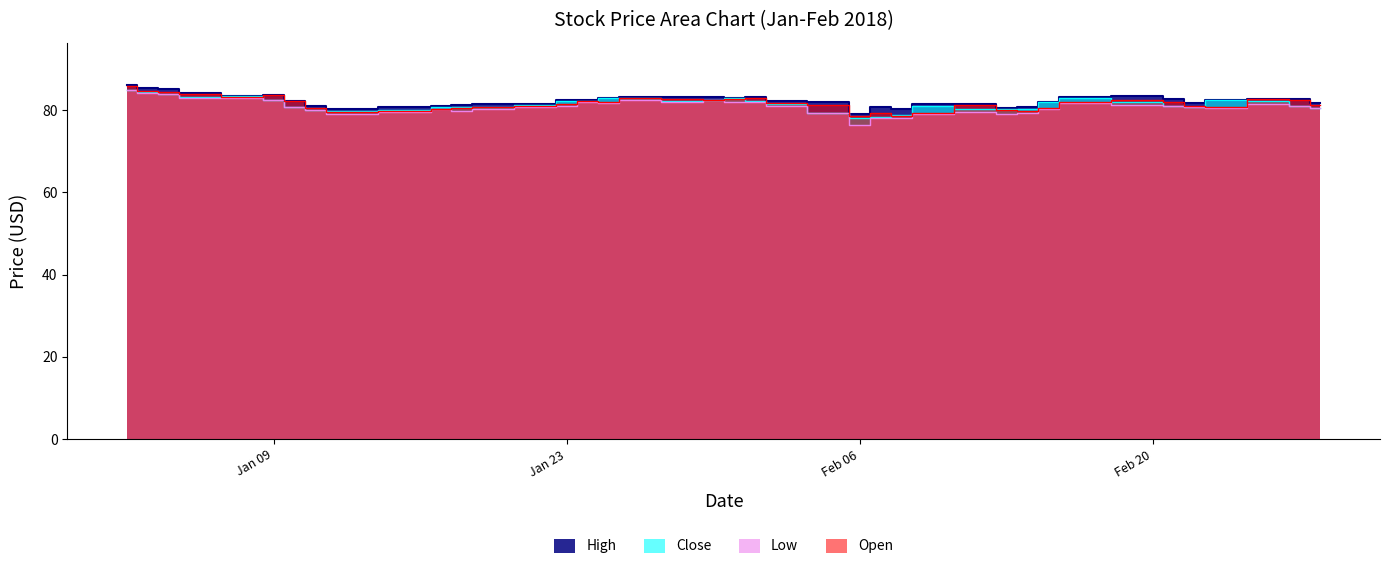

True or false: High and Close cross at least once.

False